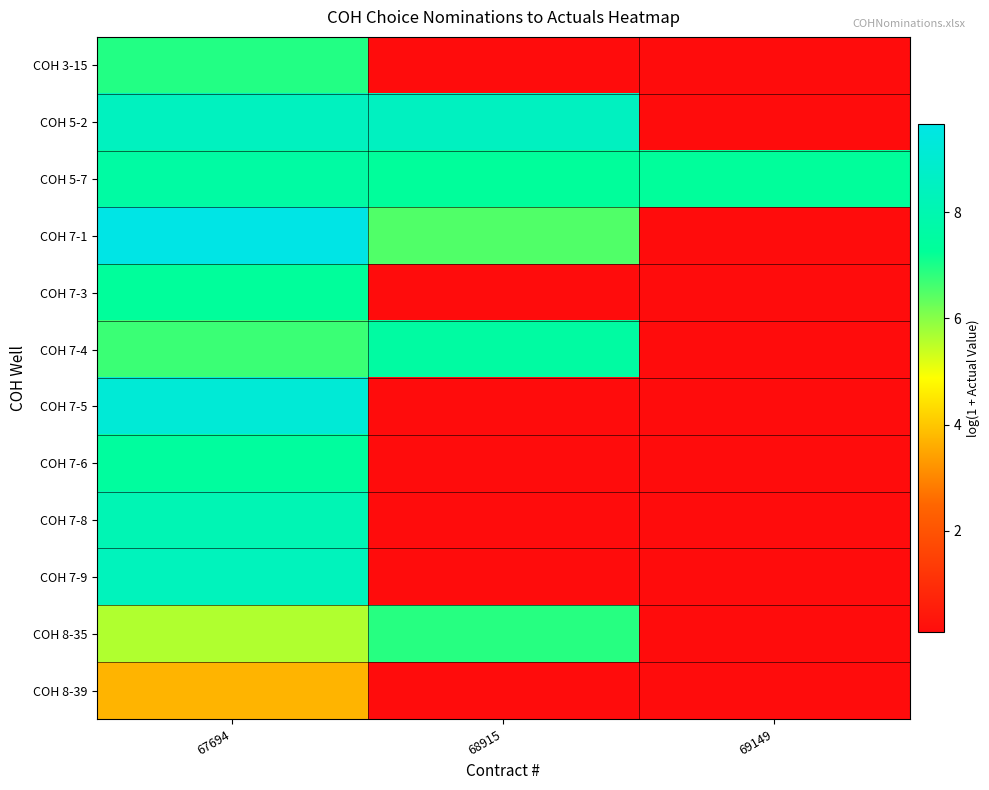

Which series has the largest range (max minus min)?

COH 7-1